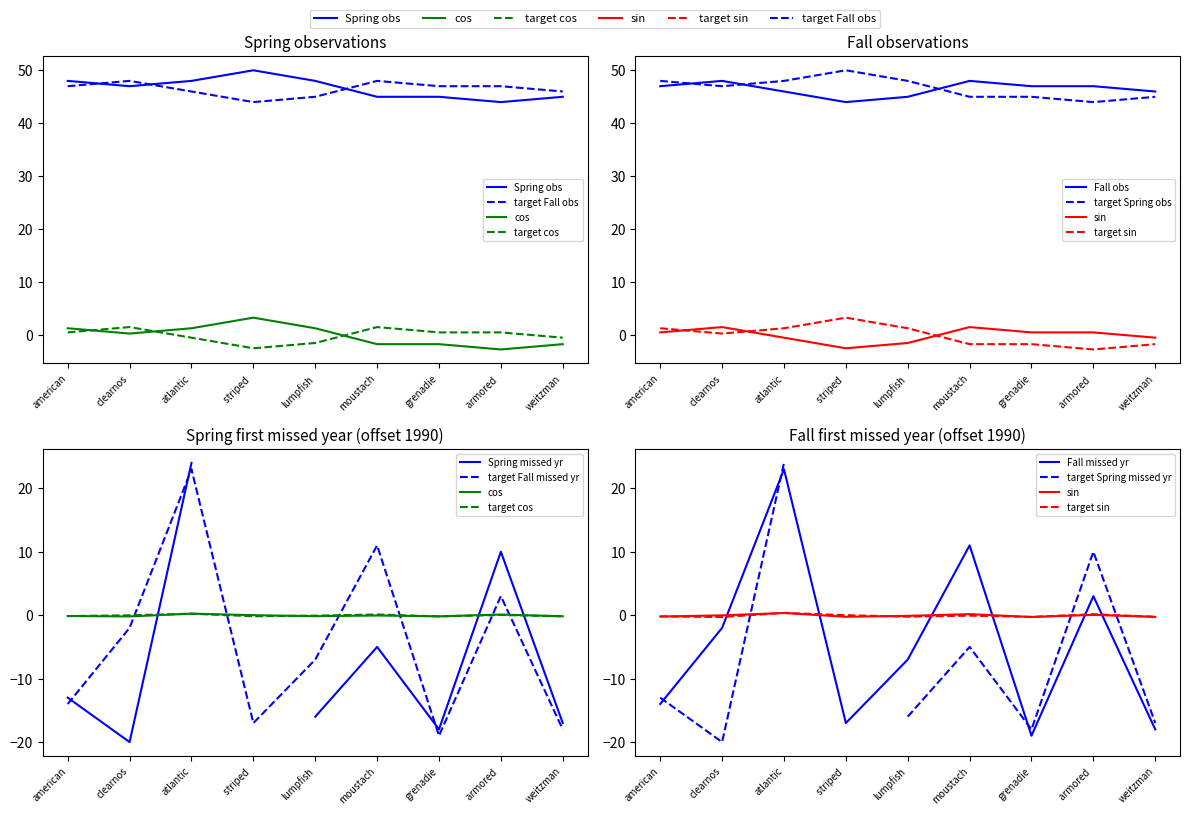

How many interior local valleys does the Fall season_obs series have?

1